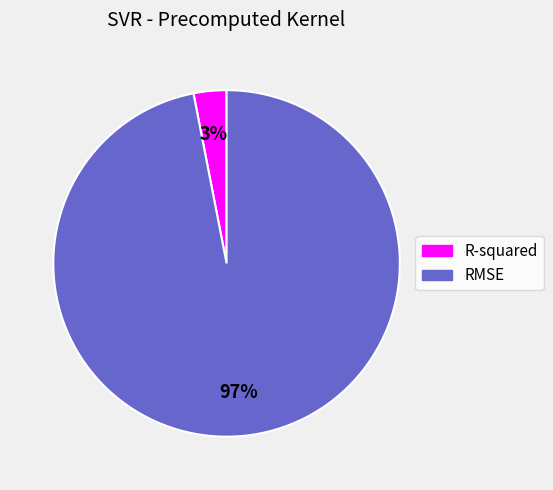

The R-squared slice represents 3% of the pie. True or false?

True